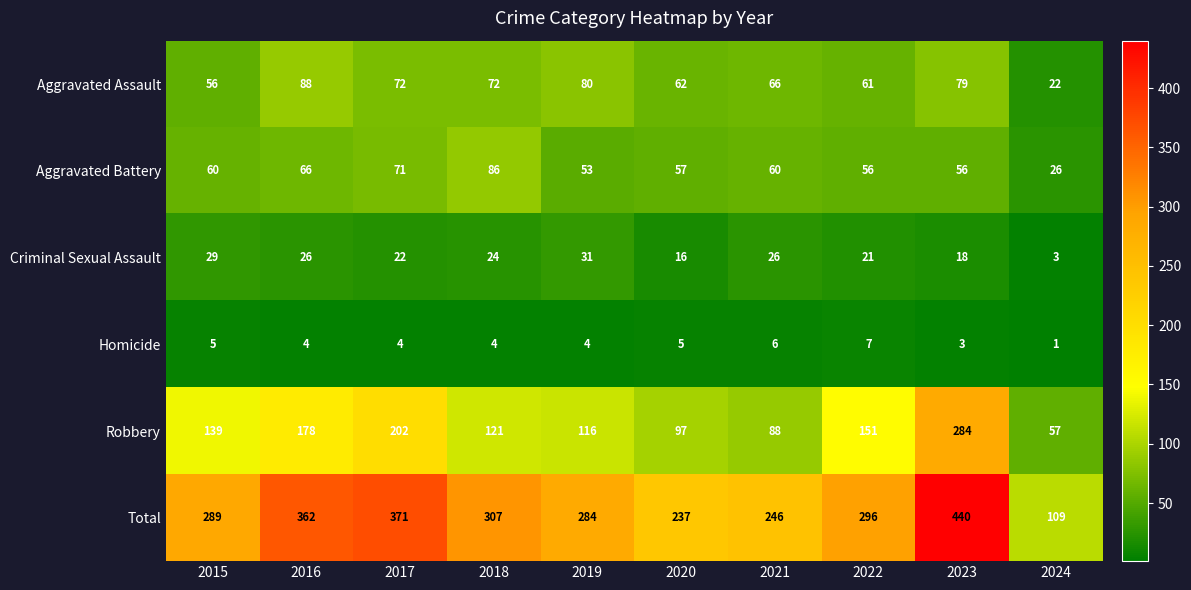

What is the approximate value of Total at 2023?

440